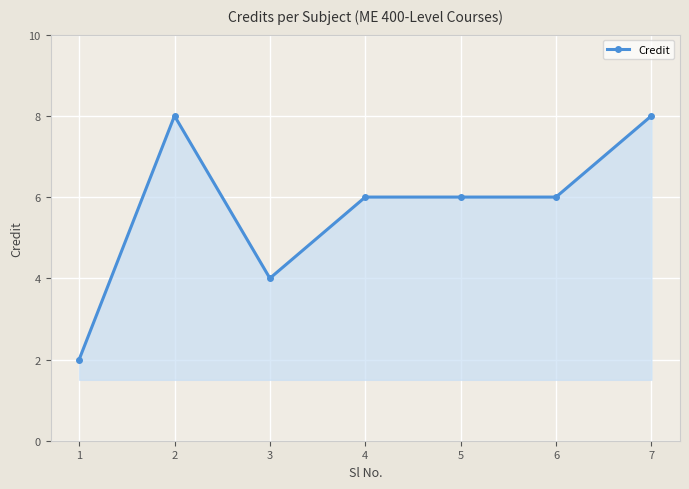

What is the difference between the values at 2 and 4?

2